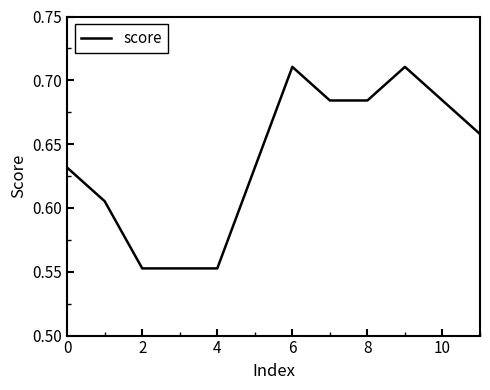

Does the chart display data point markers on the line(s)?

No